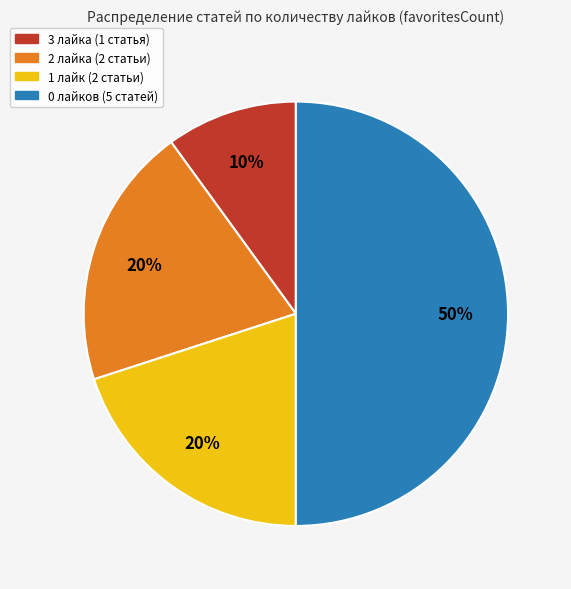

To the nearest percent, what is the average slice percentage?

25%